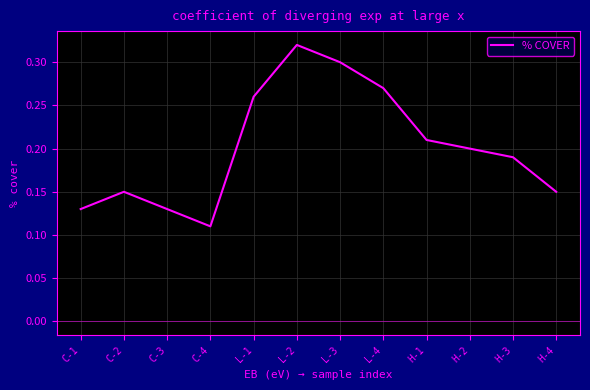

Where is the data nearest to the value 0?

C-4